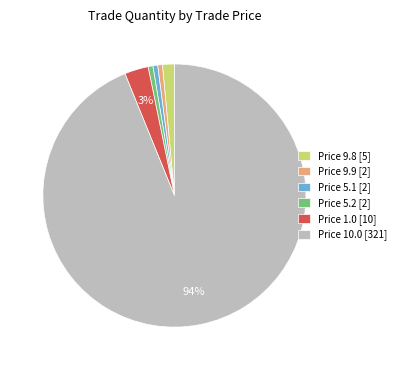

True or false: Price 1.0 [10] accounts for 3% of the total.

True